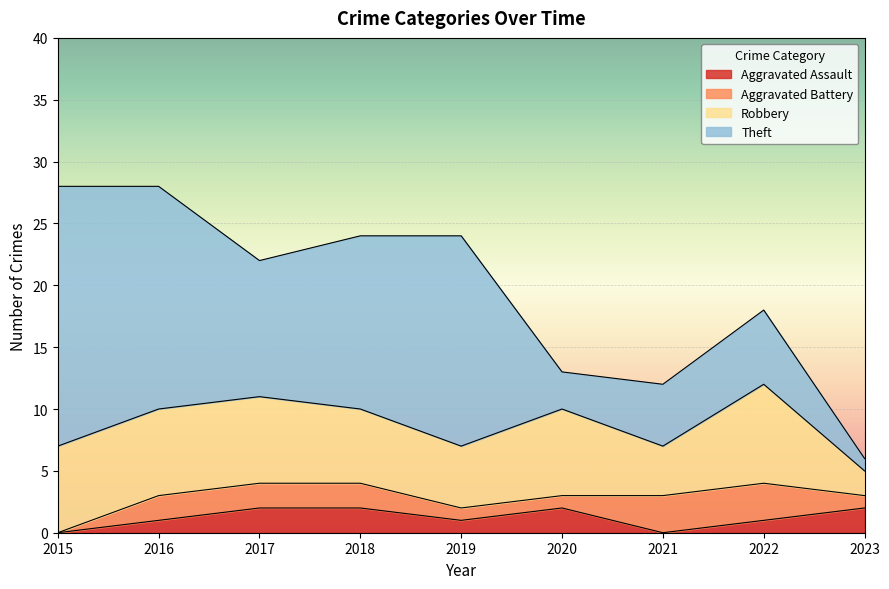

True or false: Aggravated Battery and Theft intersect in this chart.

False